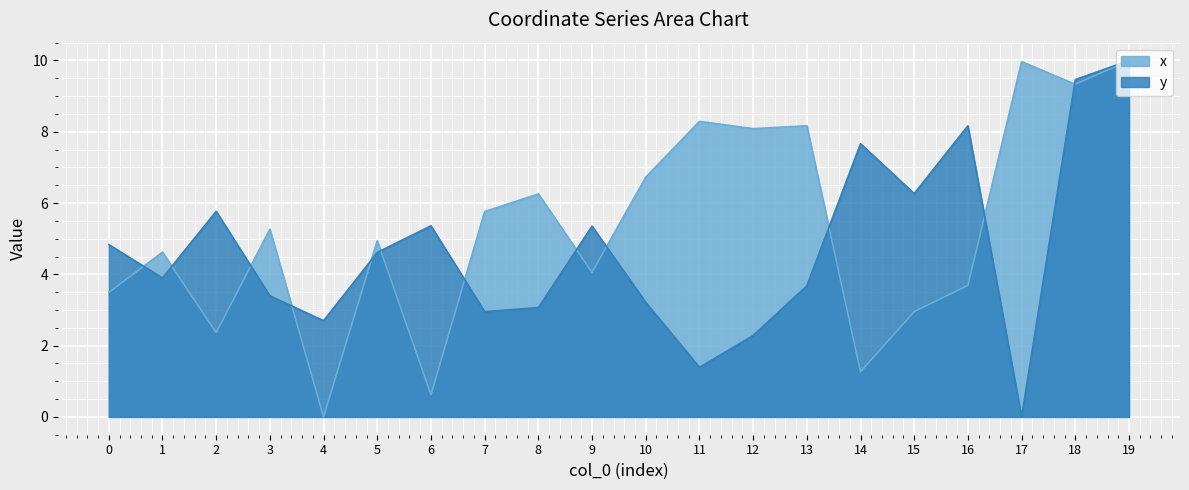

At which category is the sum across all series the highest?

19